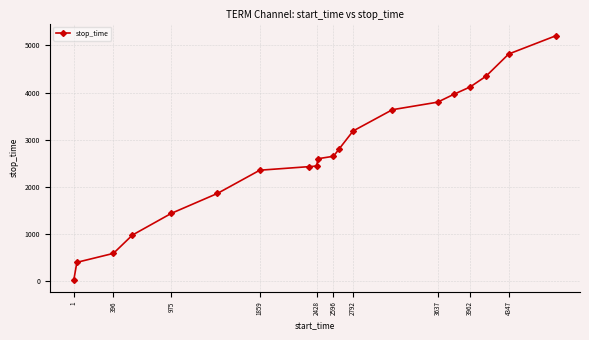

What is the minimum value shown in the chart?

30